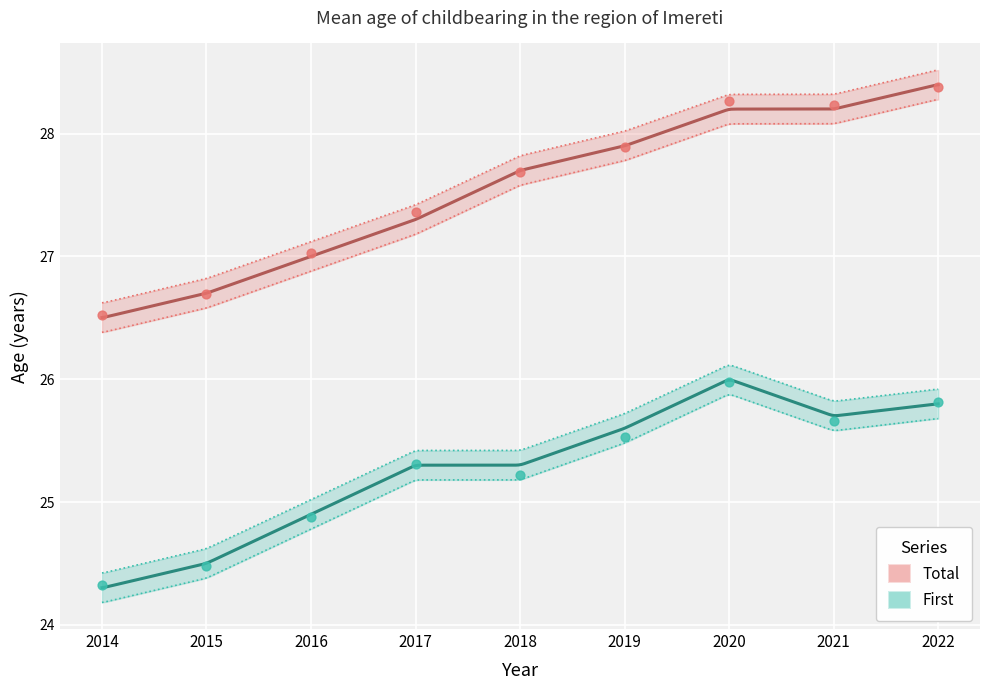

What is the total value across all series at 2018?

52.9